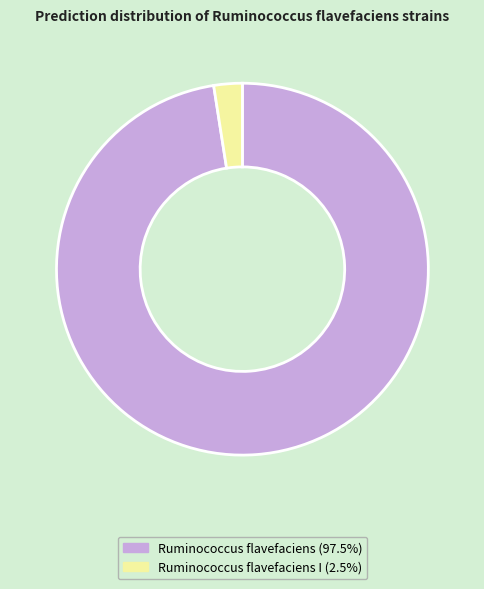

Combined, do Ruminococcus flavefaciens I (2.5%) and Ruminococcus flavefaciens (97.5%) account for over 50%?

Yes